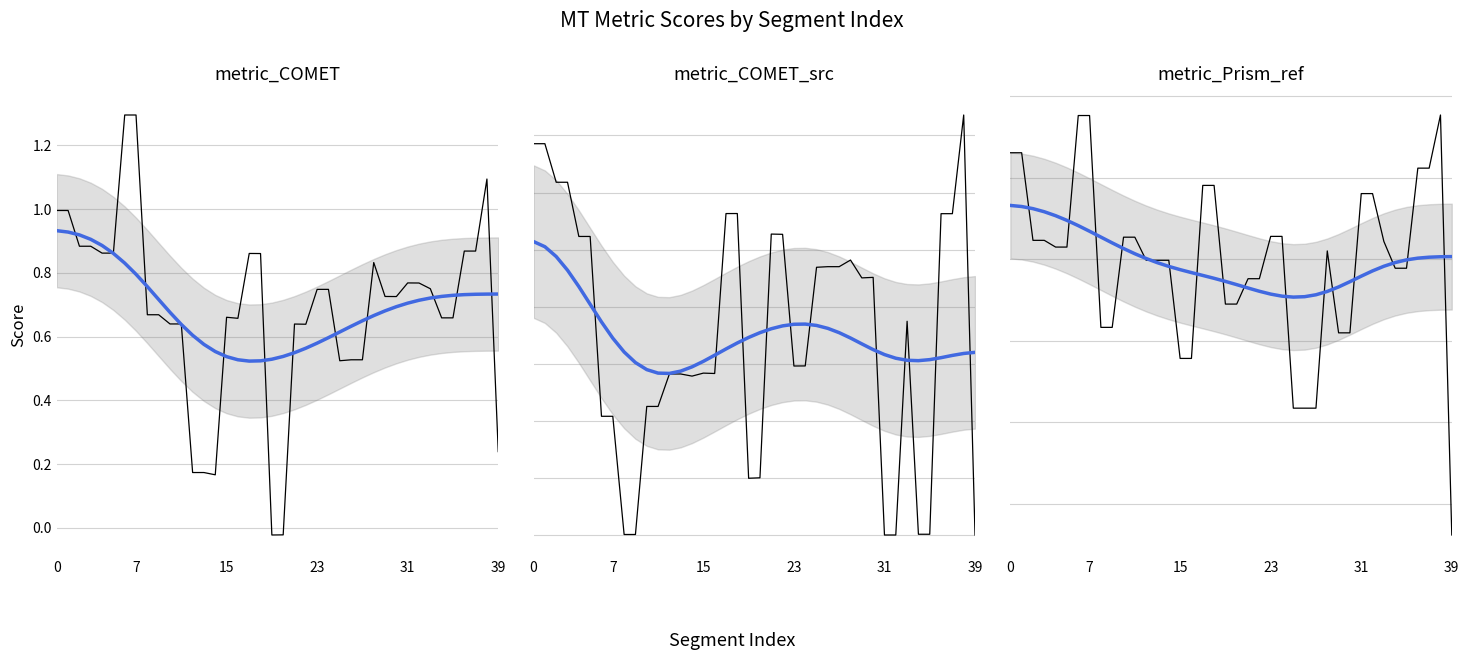

What is the minimum value shown in the chart?

-2.7